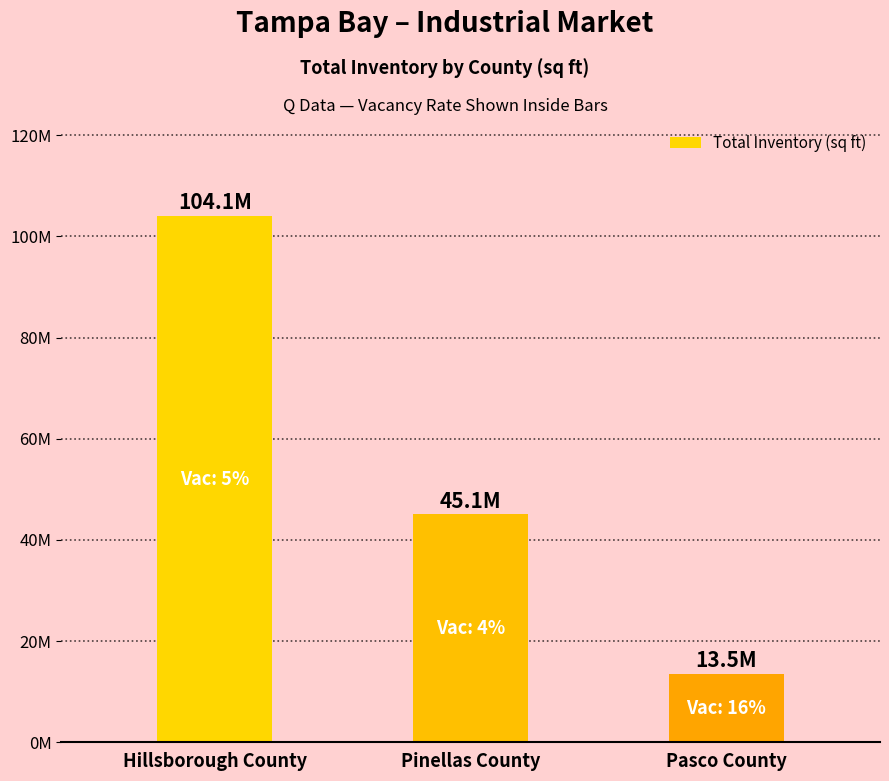

True or false: the data shows 58726907 at Pinellas County.

False